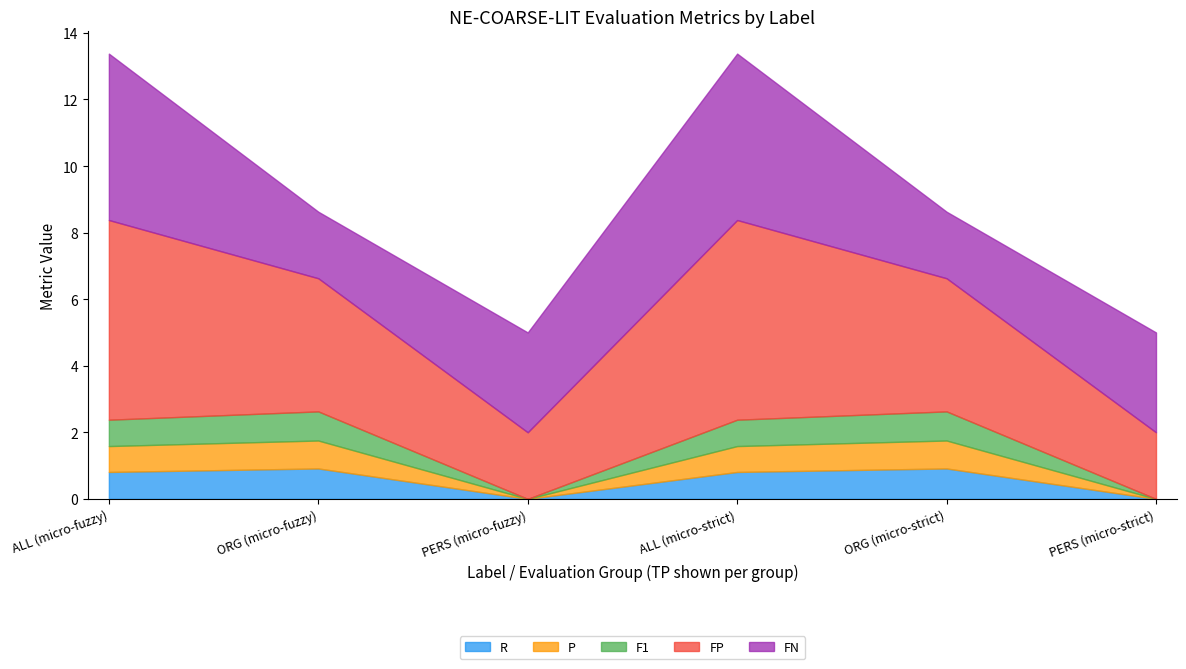

True or false: FP has more than 1 interior local peaks.

False